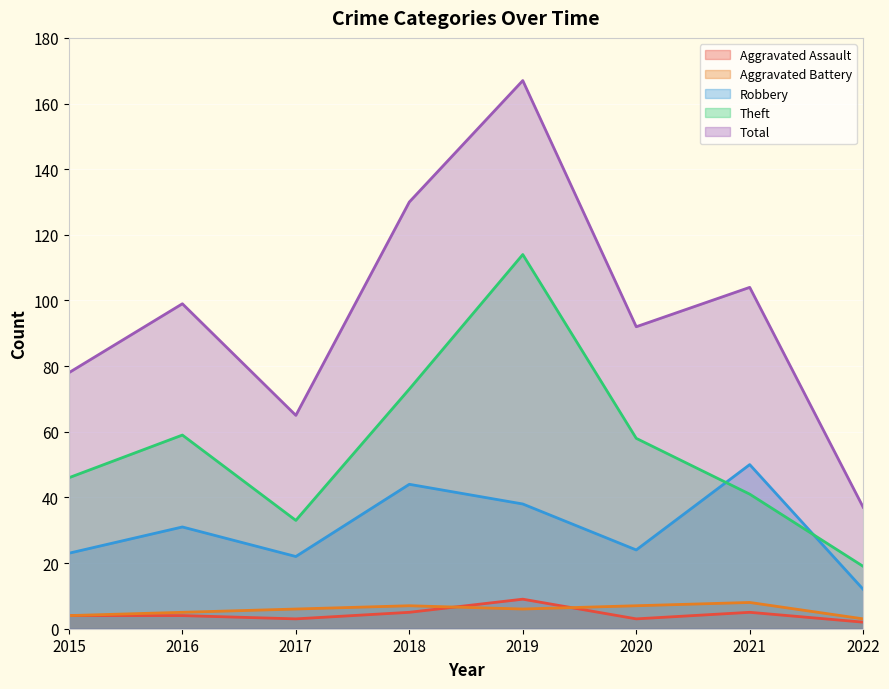

True or false: Theft has more than 1 points higher than both neighbors.

True